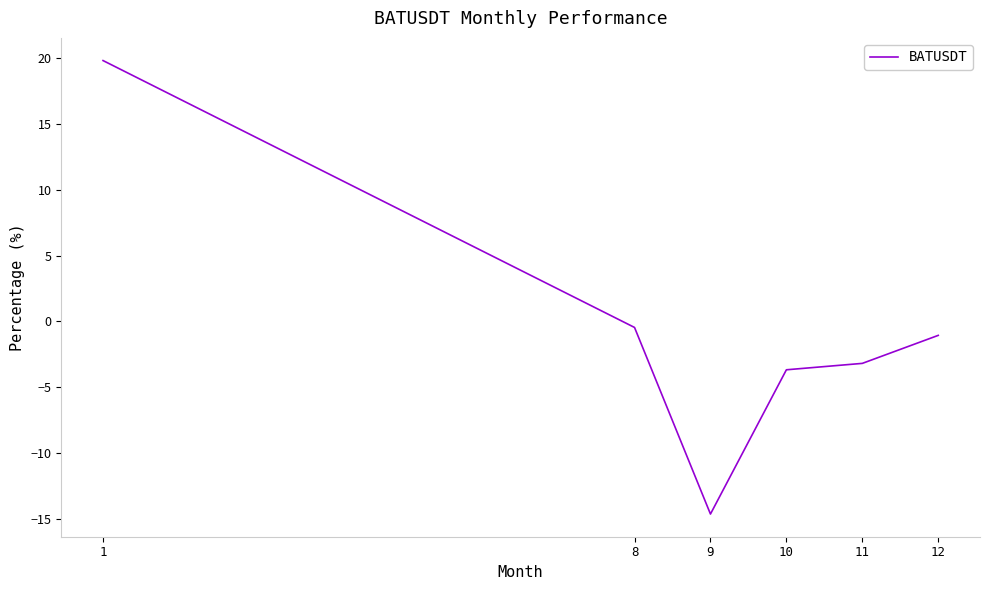

At which category does the chart reach its minimum across all series?

9